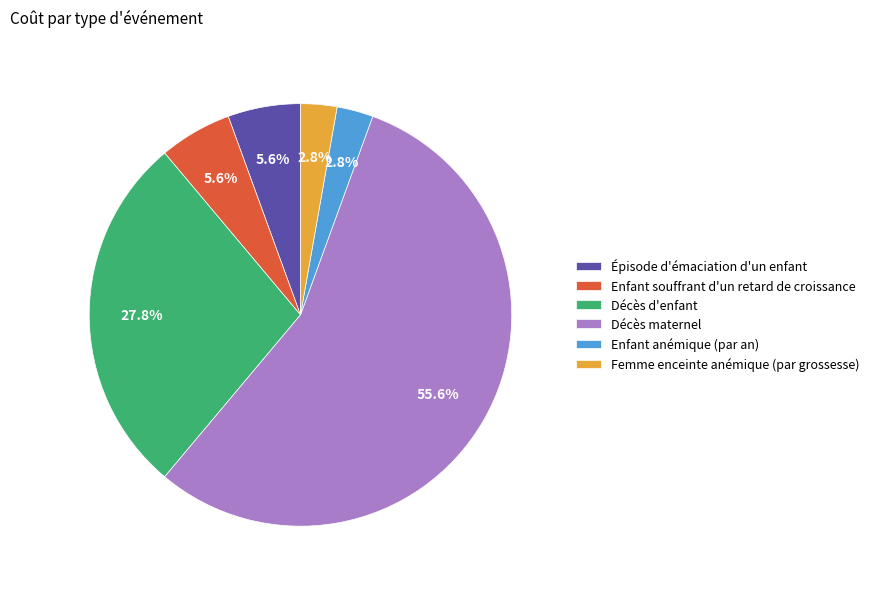

Combined, do Épisode d'émaciation d'un enfant and Décès maternel account for over 50%?

Yes